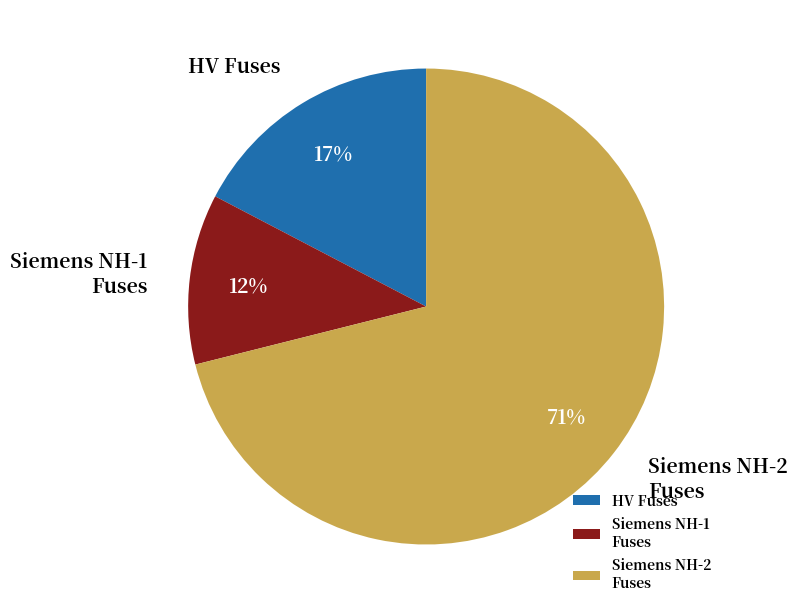

Which has a higher value, HV Fuses or Siemens NH-1 Fuses?

HV Fuses